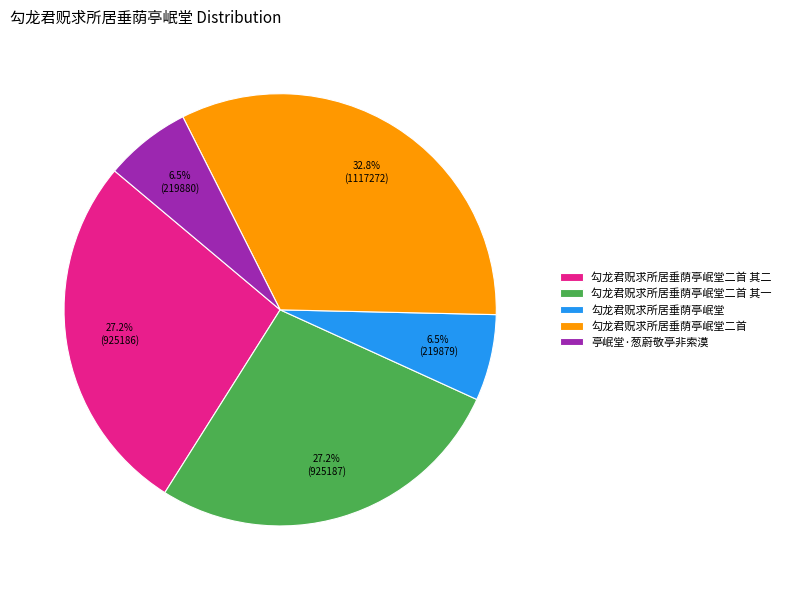

To the nearest percent, what is the average slice percentage?

20%